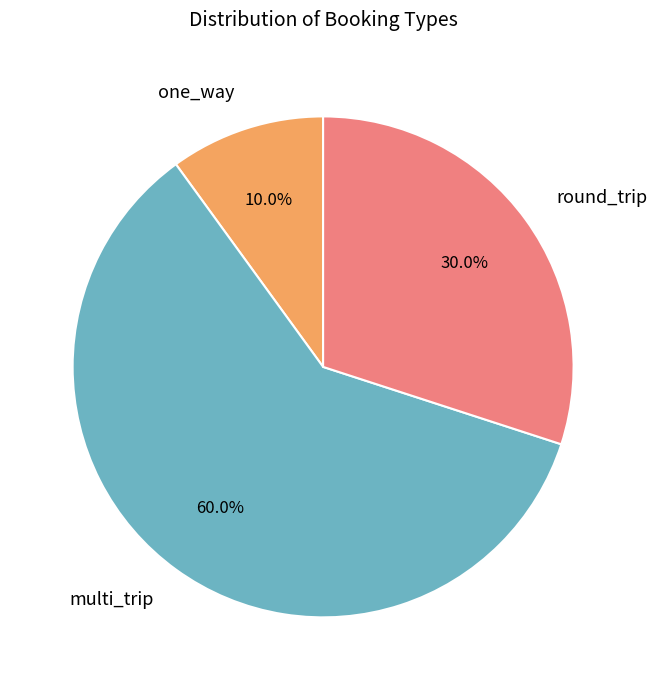

Rank the categories by value from highest to lowest.

multi_trip, round_trip, one_way